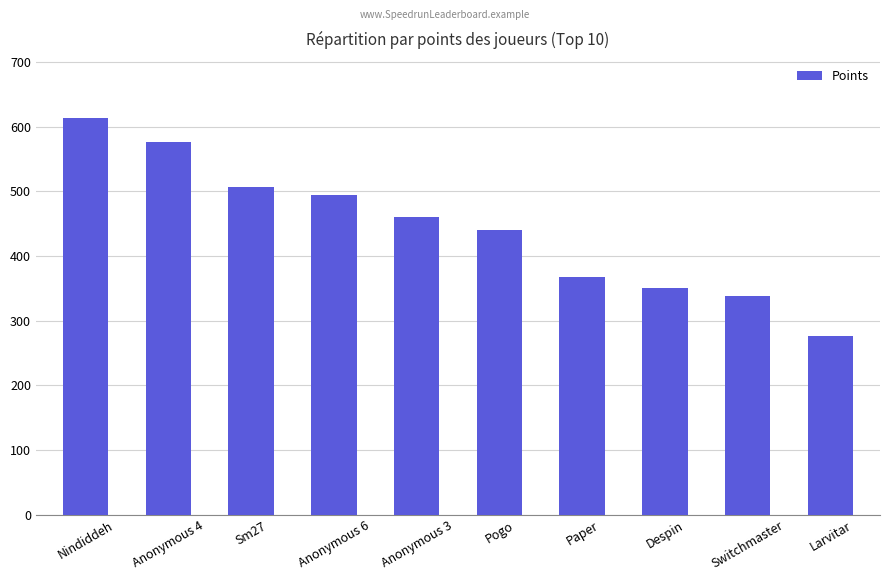

Are the bars grouped side by side (vs. stacked)?

No